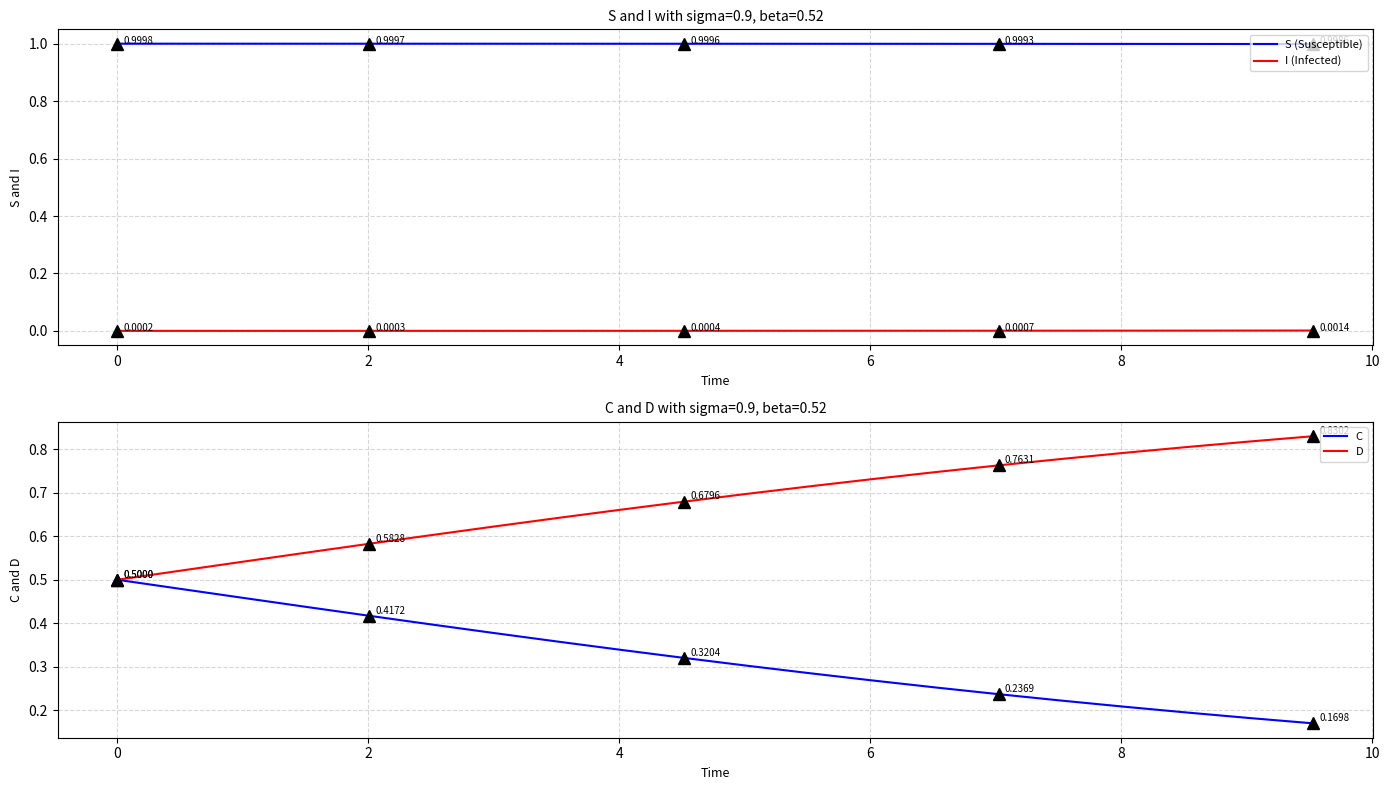

True or false: S (Susceptible) and I (Infected) cross at least once.

False